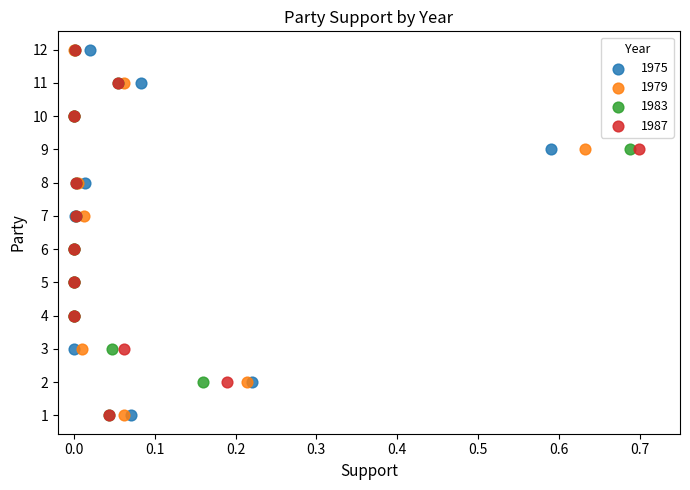

What are all the series names shown in the legend?

1975, 1979, 1983, 1987